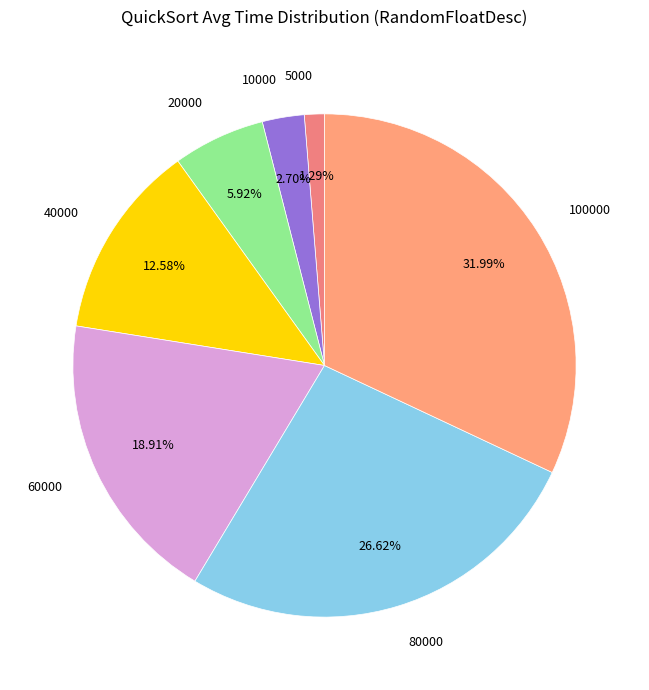

How many segments does this pie chart have?

7